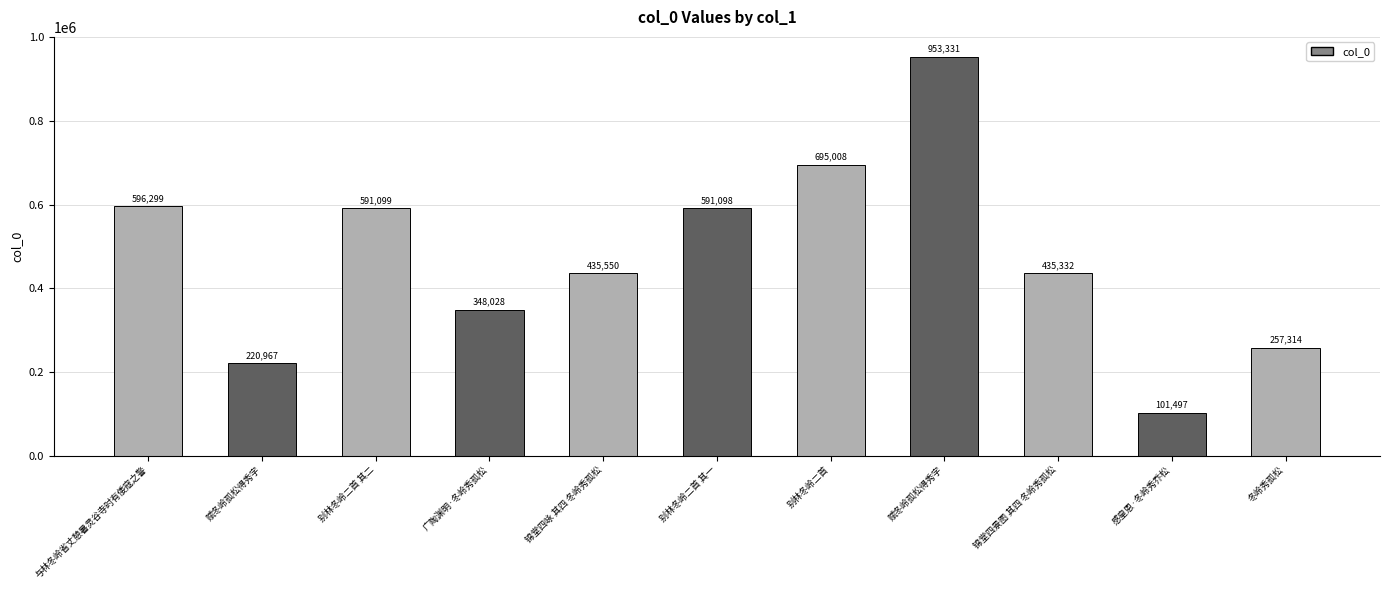

How many data points are less than 435550?

5